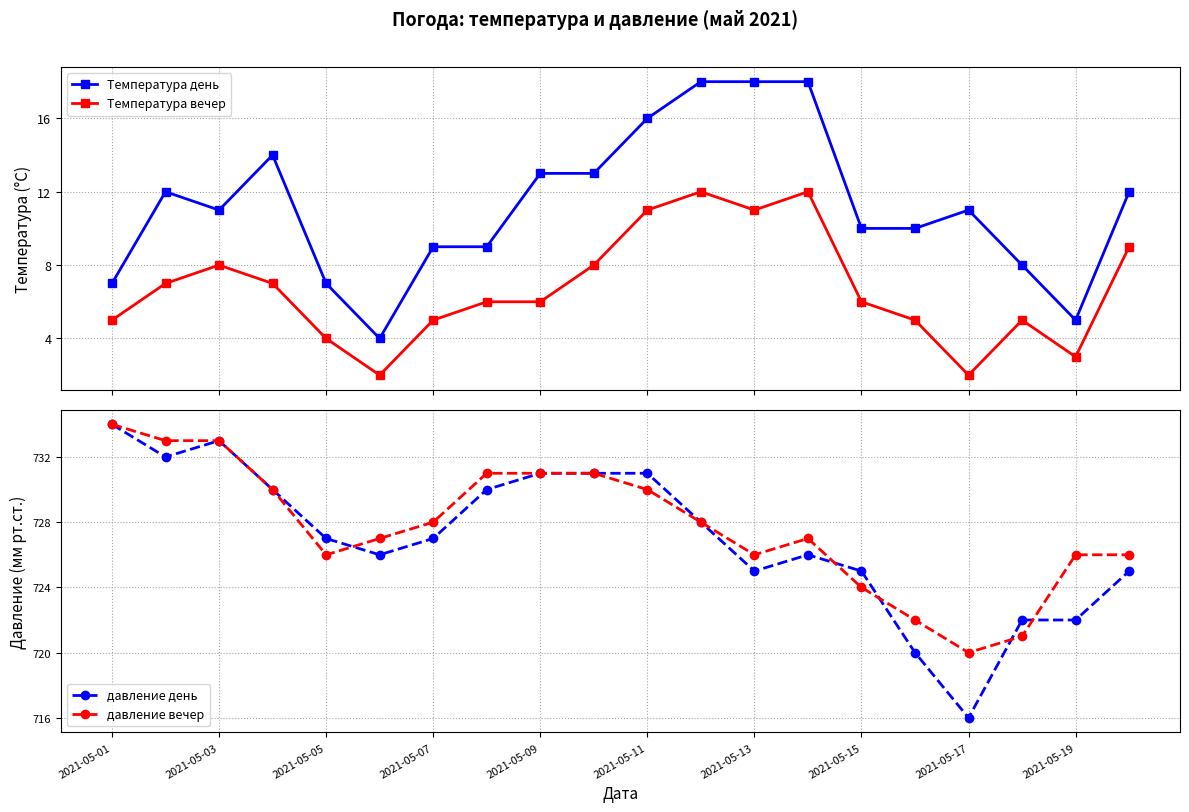

What is the value of the Температура день point at the 1st from the left?

7